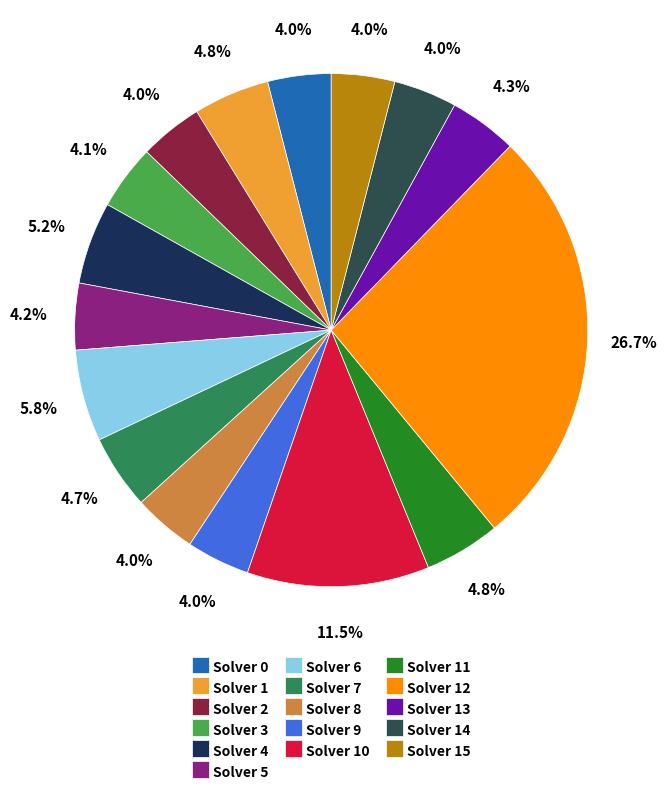

What is the largest slice in the pie chart?

Solver 12